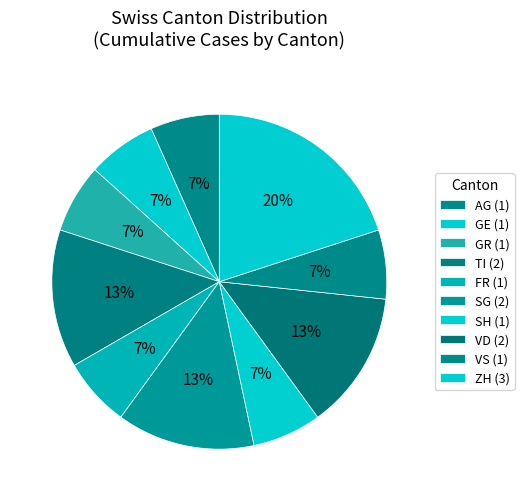

Count the number of slices in the pie.

10